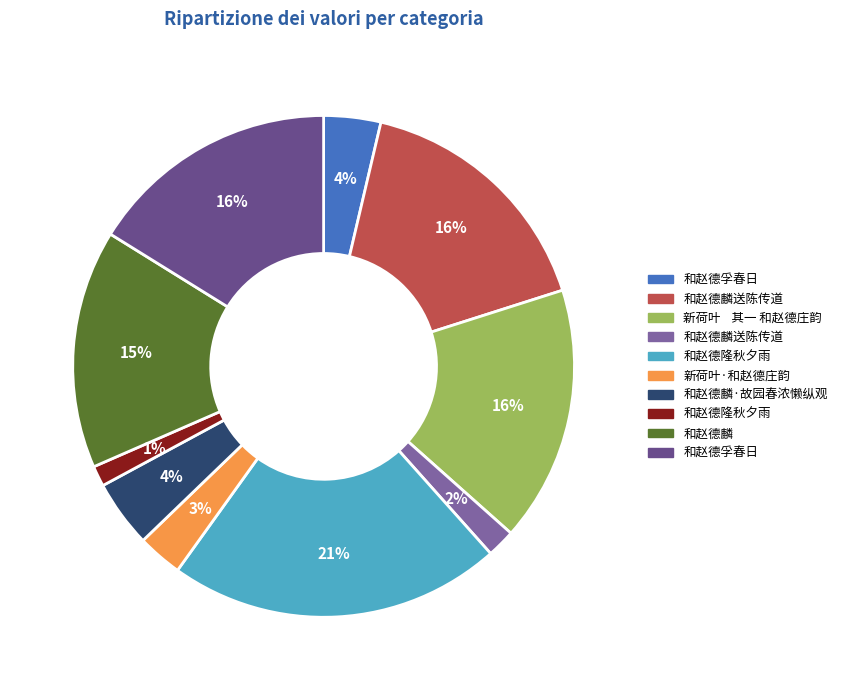

How many slices are in this pie chart?

10